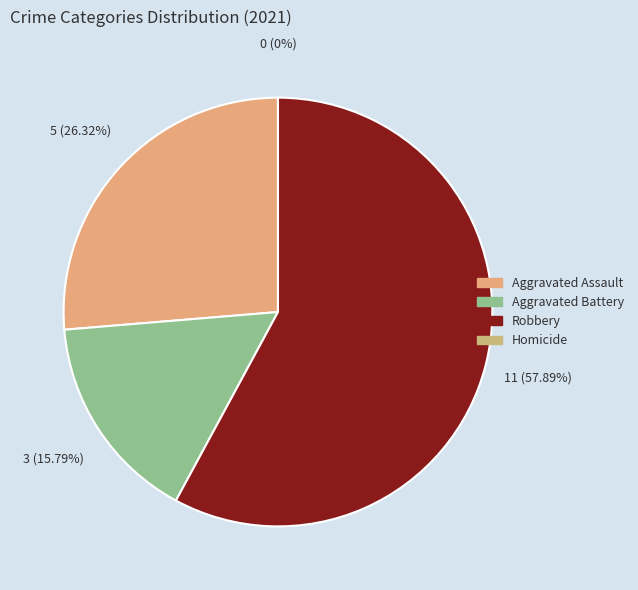

How many slices are in this pie chart?

4